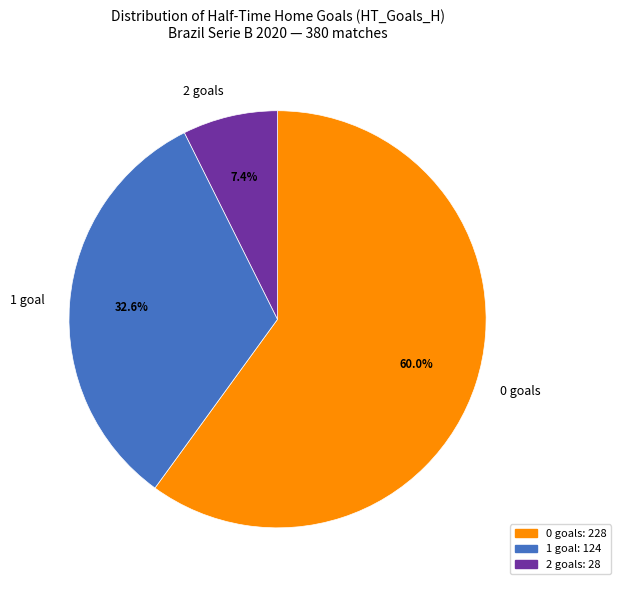

Combined, what portion of the pie is 2 goals and 0 goals?

67.4%